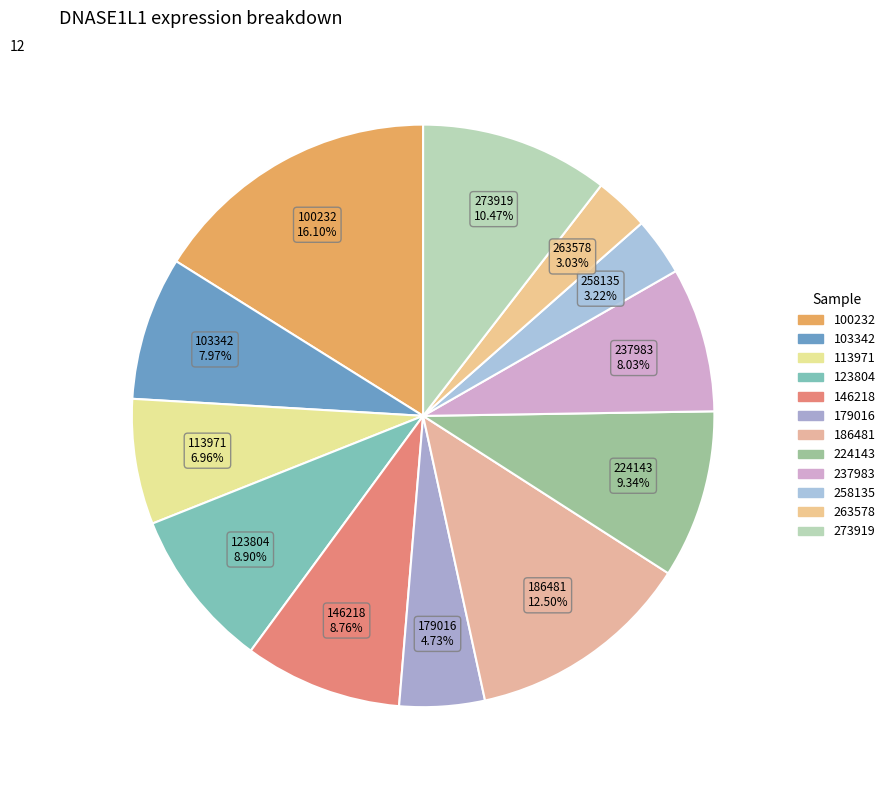

To the nearest percent, what is the difference between the 263578 and 224143 slice percentages?

6%